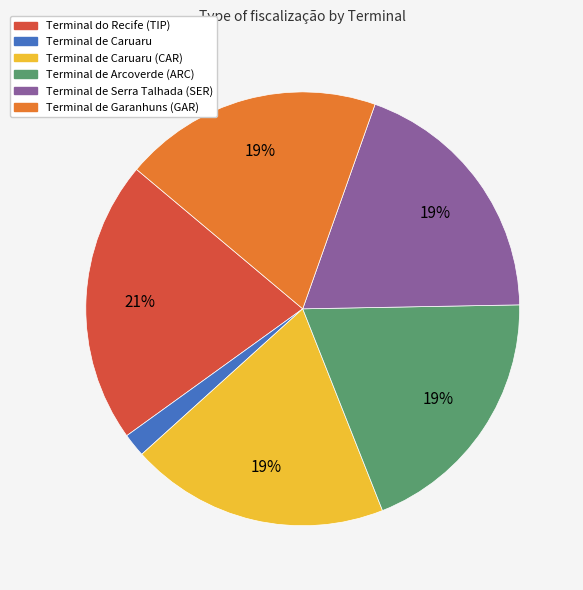

The Terminal de Garanhuns (GAR) slice represents 33% of the pie. True or false?

False